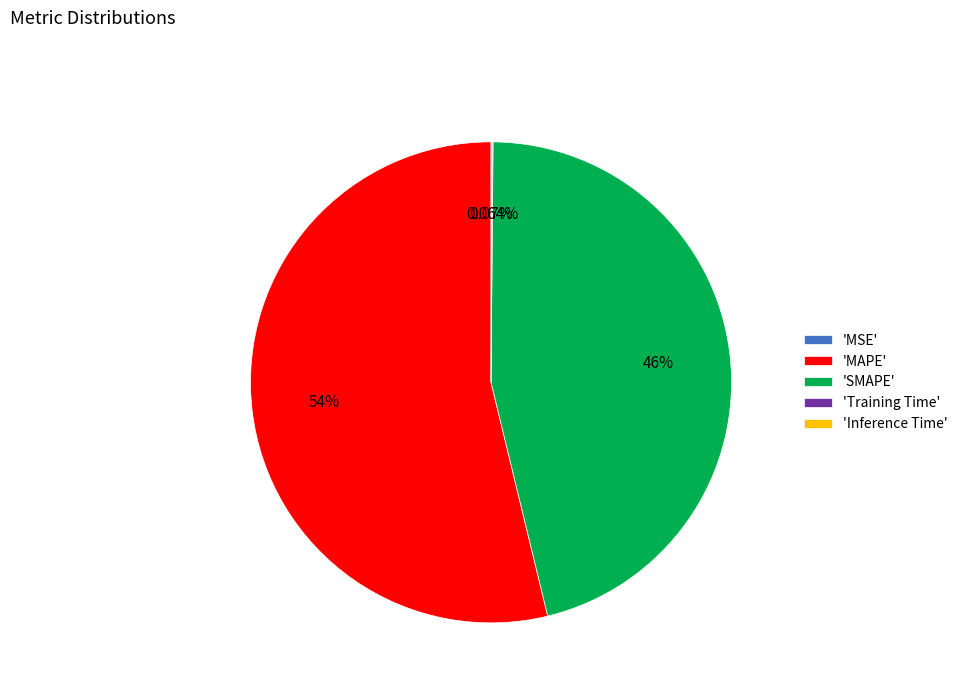

What is the largest slice in the pie chart?

'MAPE'